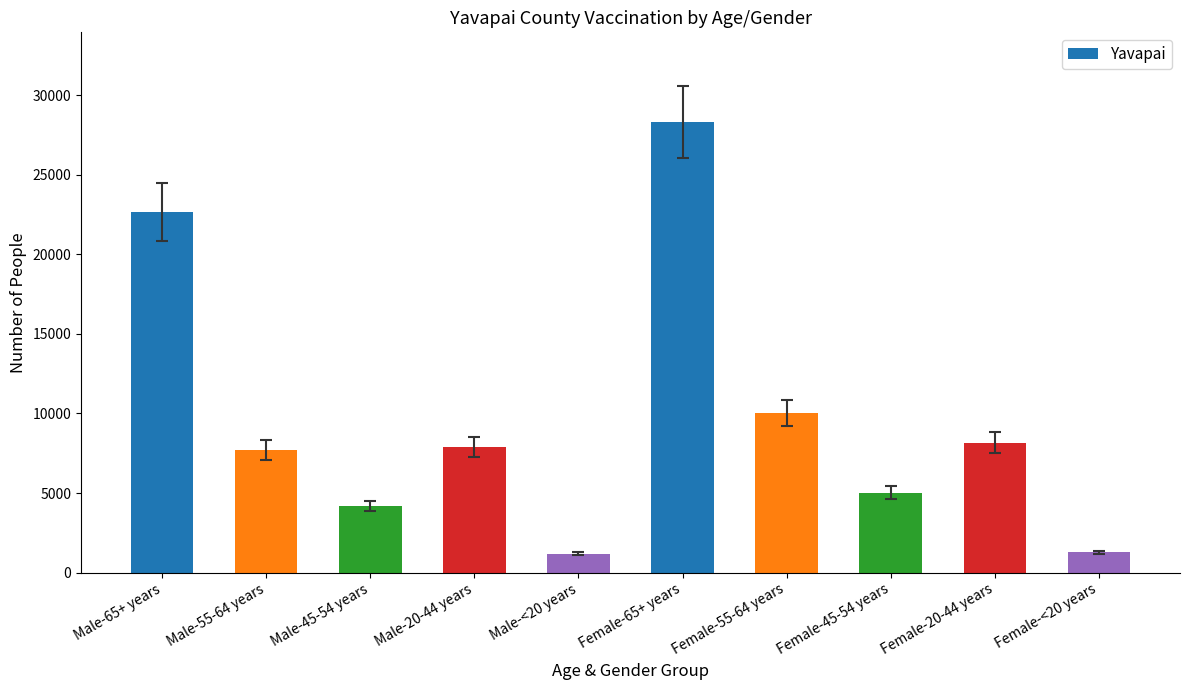

What is the sum of the values at Male-65+ years and Male-<20 years?

23854